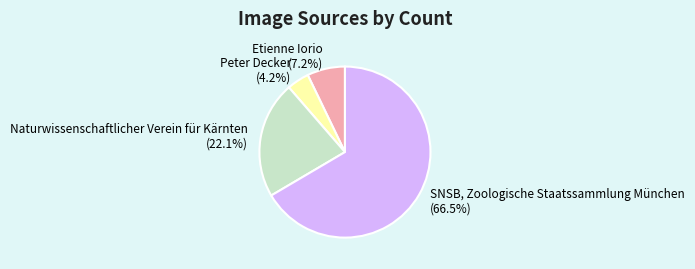

Which category has the biggest portion of the pie?

SNSB, Zoologische Staatssammlung München